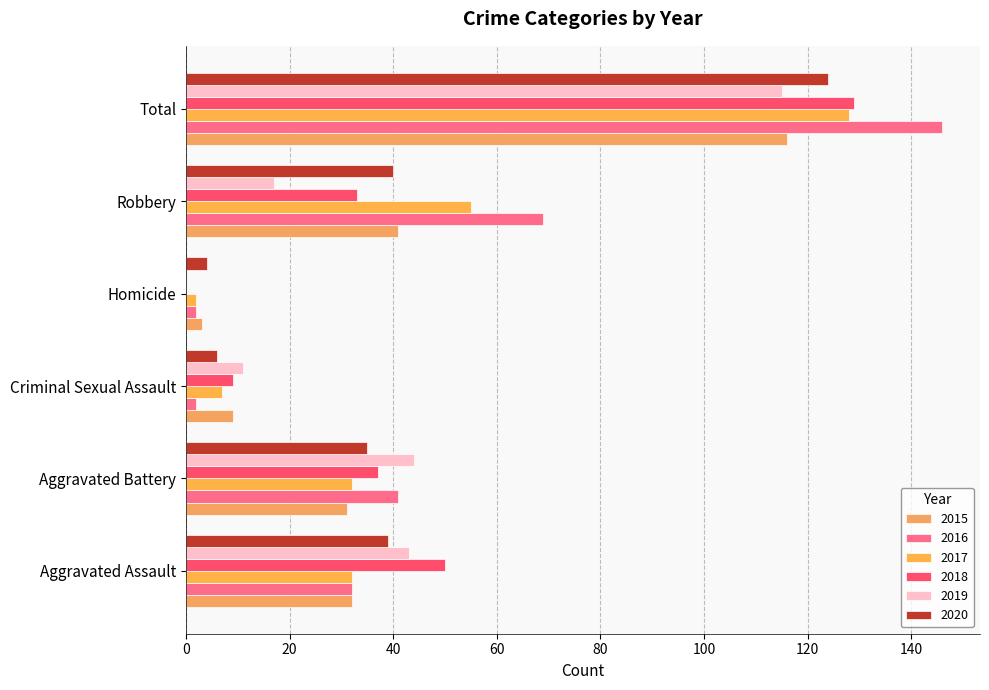

The 2015 series shows 5 at Criminal Sexual Assault. True or false?

False